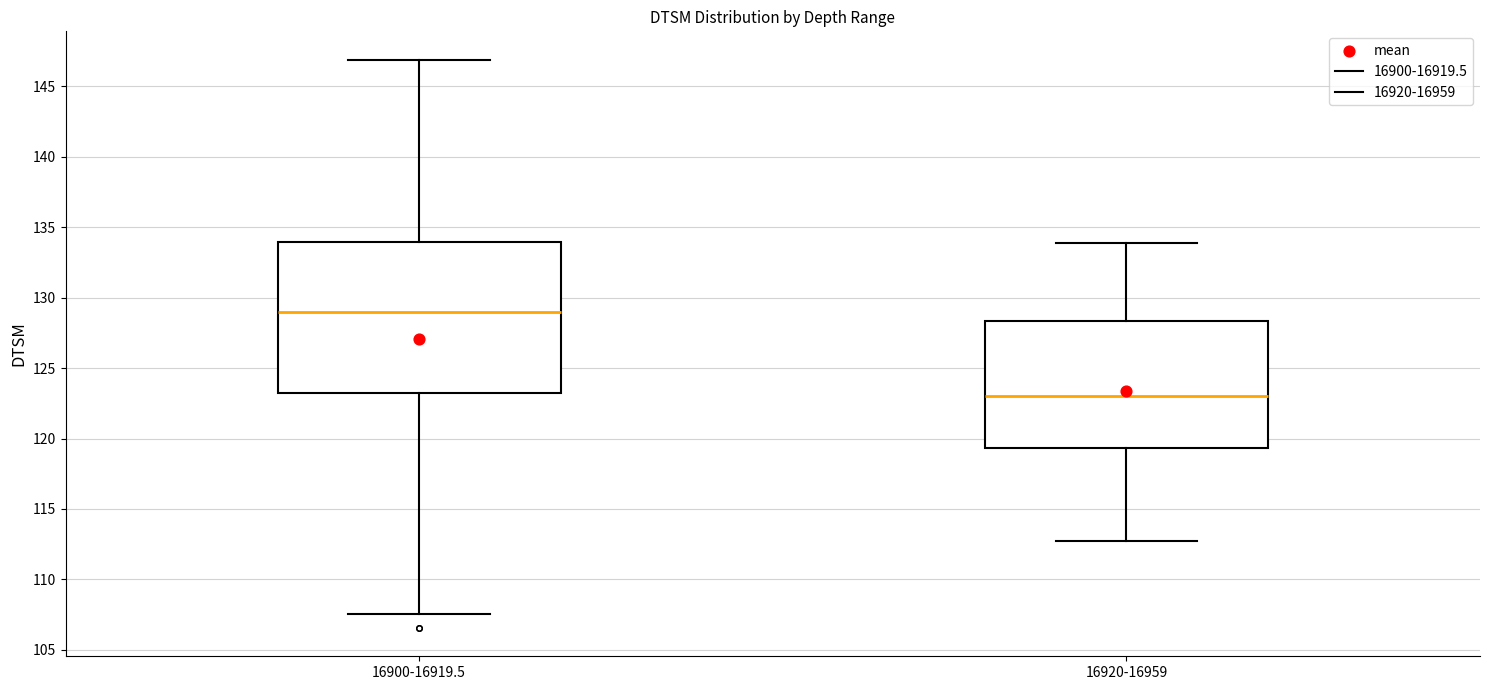

Reading left to right, read every box against the y-axis: the position of its median line, the range the box covers, and the ends of its whiskers. The values are not printed on the chart, so give them approximately, as read against the axis.

16900-16919.5: median 129.0, box 123.0 to 134.0, whiskers 107.5 to 147.0
16920-16959: median 123.0, box 119.5 to 128.5, whiskers 112.5 to 134.0